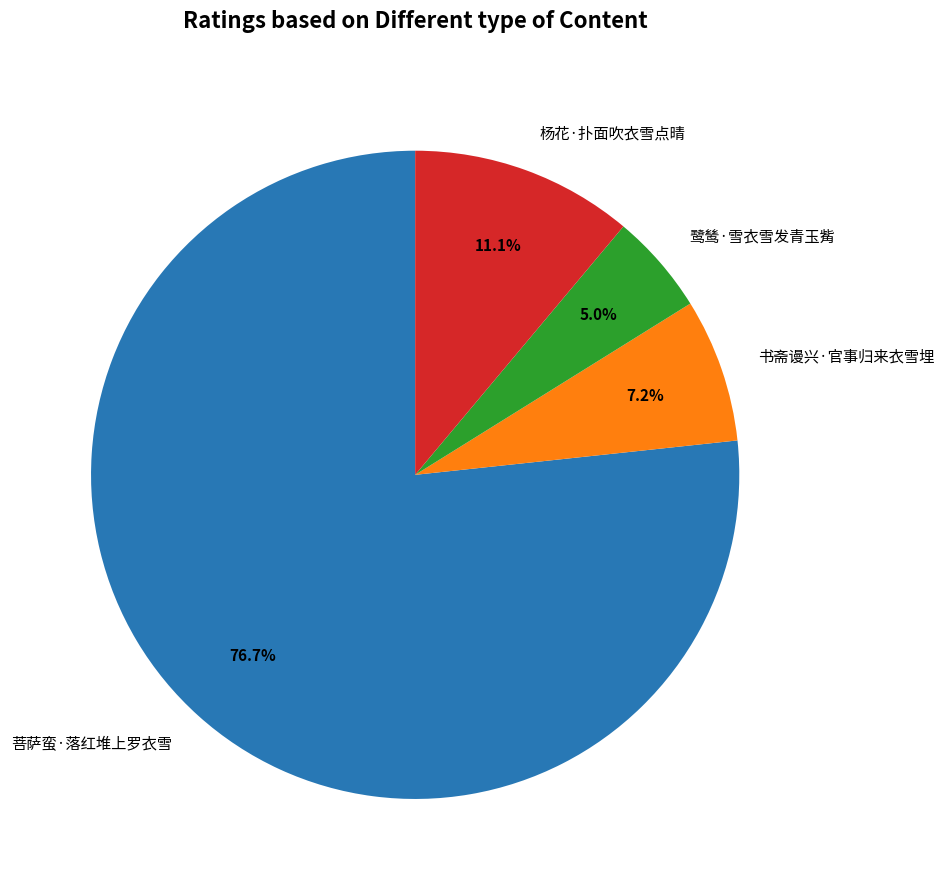

Is it true that 鹭鸶·雪衣雪发青玉觜 is 5% of the pie?

True